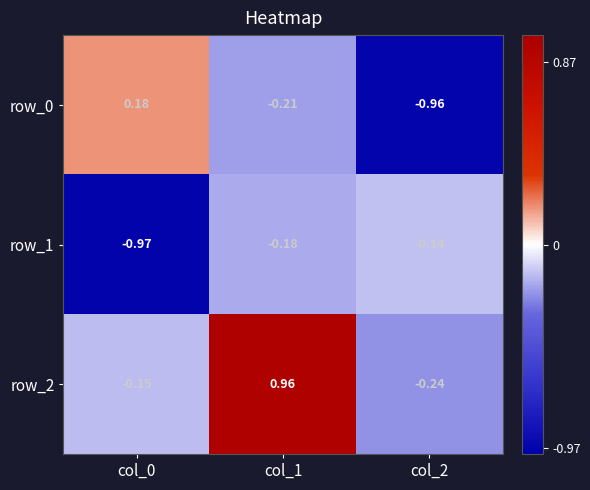

At col_0, list the series in order from smallest to largest.

row_1, row_2, row_0